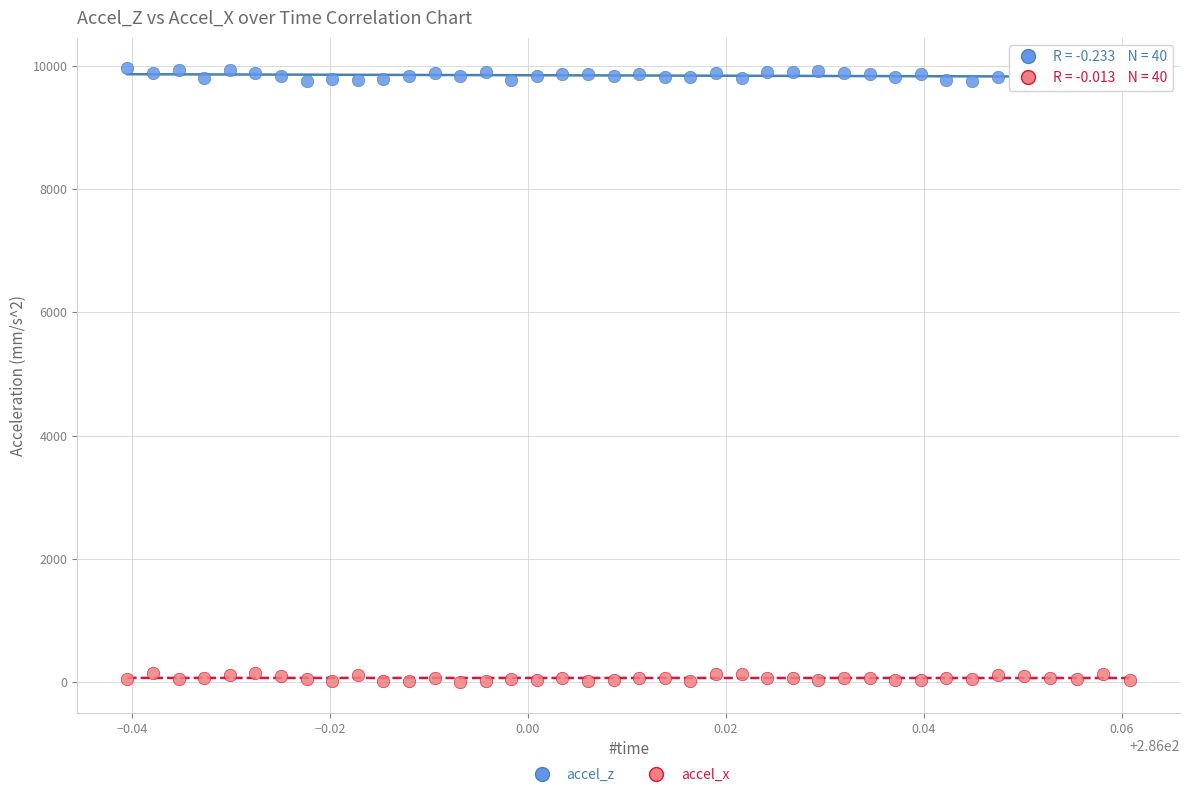

What are all the series names shown in the legend?

accel_z, accel_x